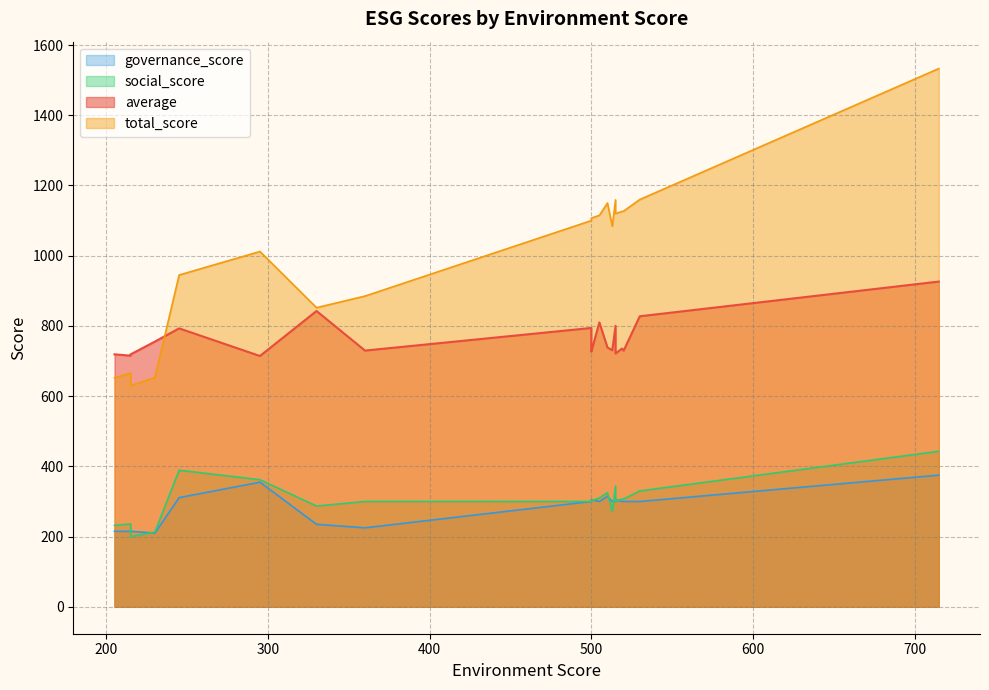

Is it true that governance_score equals 210.0 at 12?

True